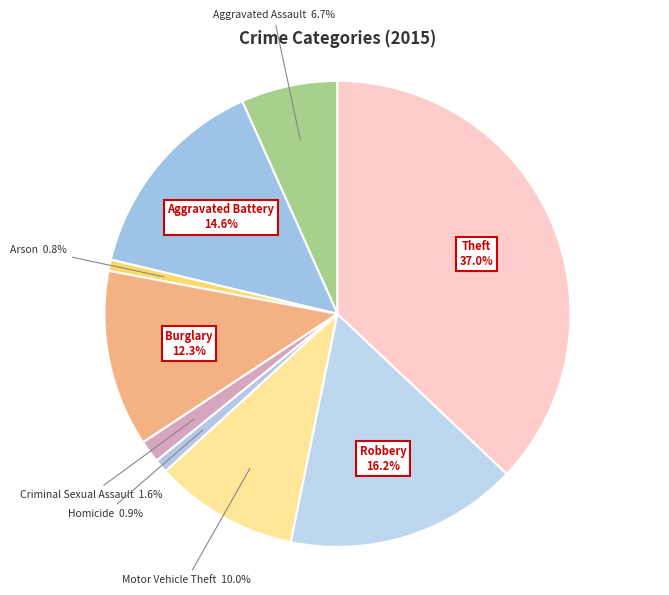

Count the number of slices in the pie.

9